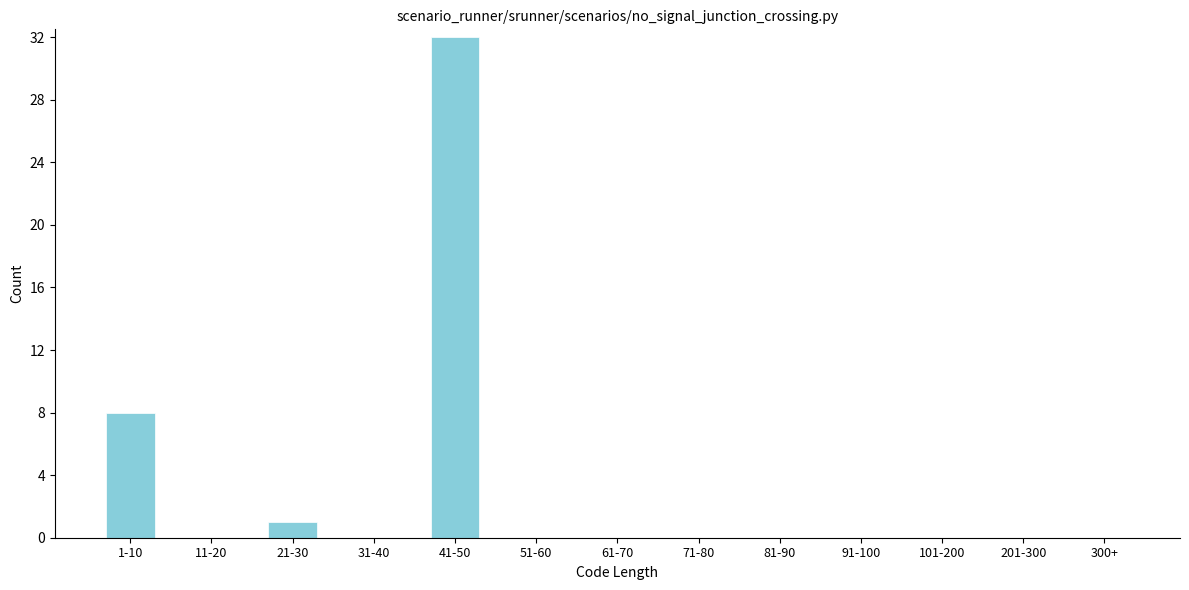

Reading left to right, what are all the values shown in this chart?

1-10=8	11-20=0	21-30=1	31-40=0	41-50=32	51-60=0	61-70=0	71-80=0	81-90=0	91-100=0	101-200=0	201-300=0	300+=0